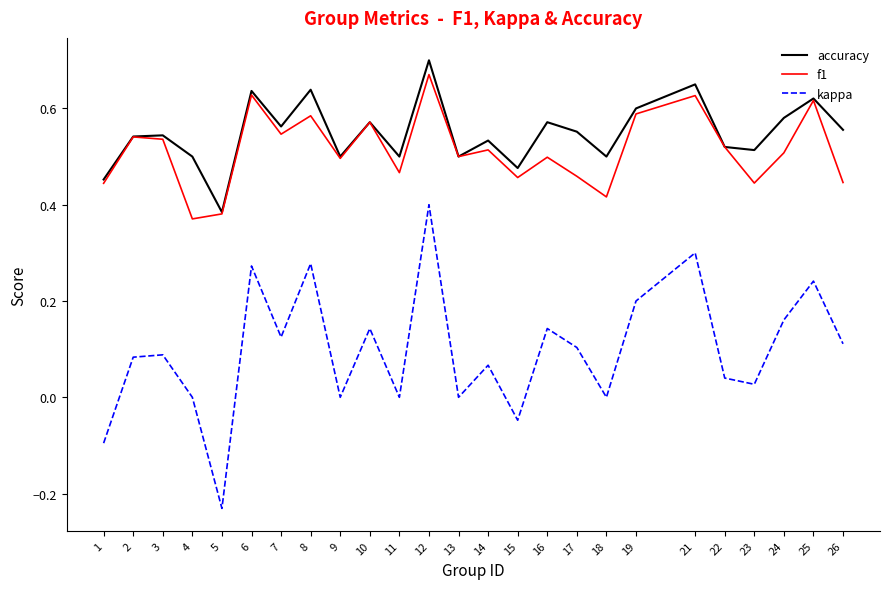

The f1 series shows 0.2 at 18. True or false?

False